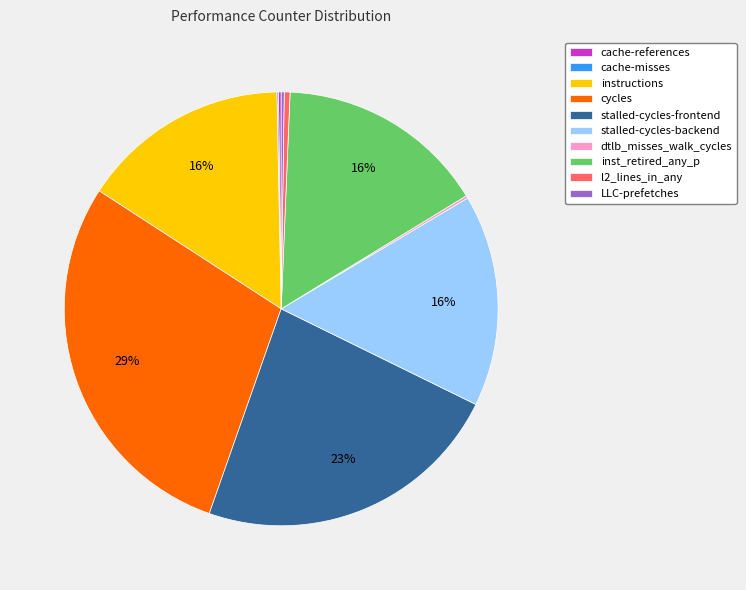

Do l2_lines_in_any and cycles together represent more than half of the pie?

No